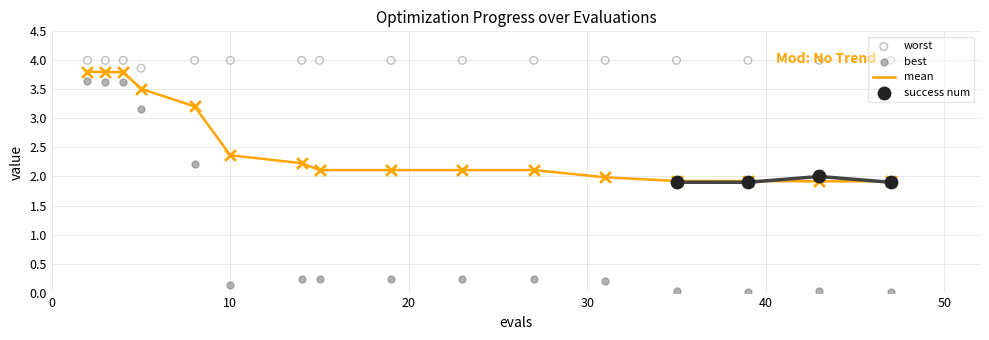

Which series has the largest Y range (max minus min)?

best